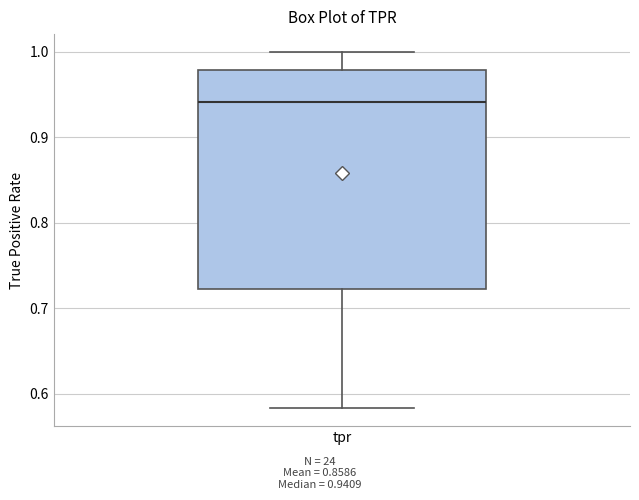

Transcribe this box plot: give where the median line is, the range the box spans, and where the two whiskers end, as read against the y-axis. The values are not printed on the chart, so give them approximately, as read against the axis.

median 0.94, box 0.72 to 0.98, whiskers 0.58 to 1.00